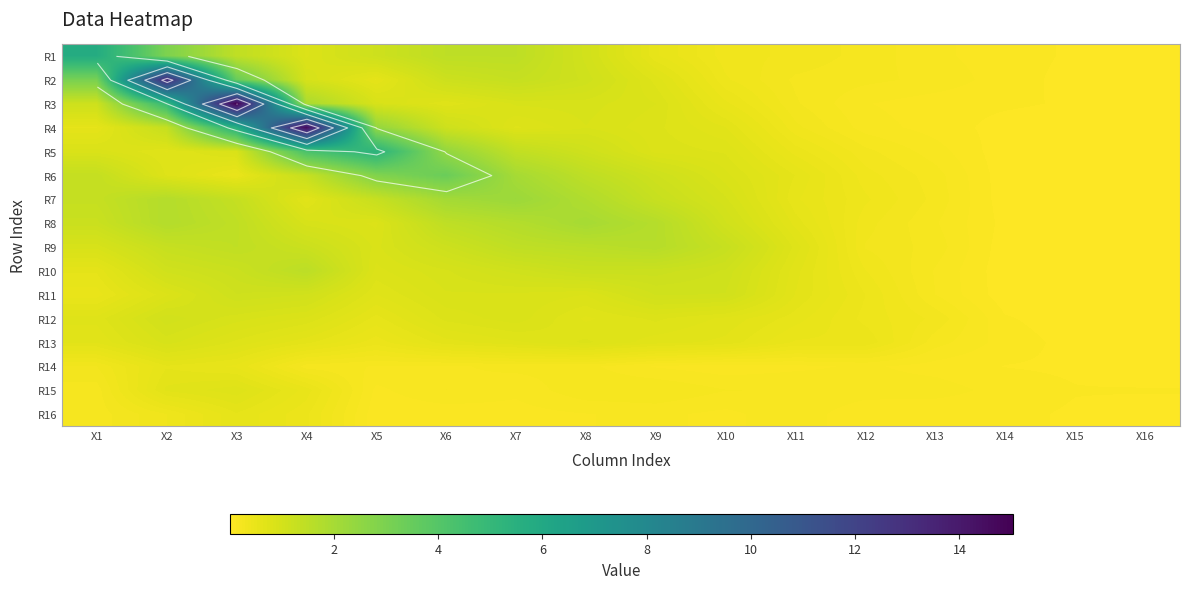

What is the sum of all R15 values?

4.0